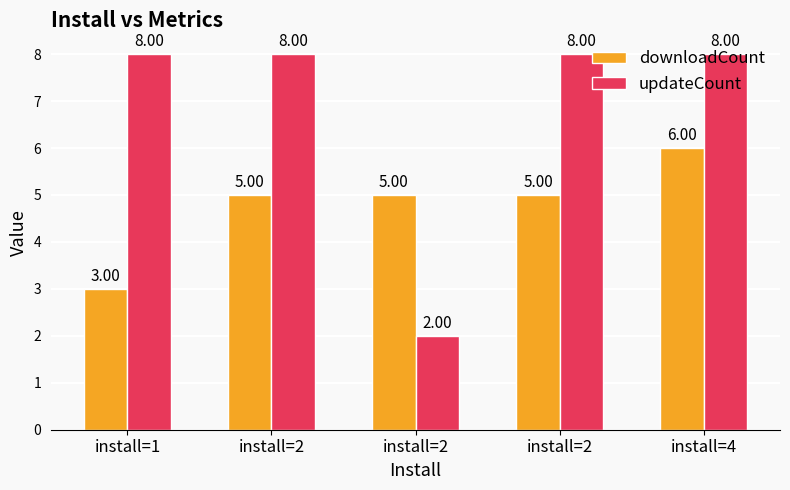

Reading right to left, extract all data points from this chart.

downloadCount: install=4=6	install=2=5	install=2=5	install=2=5	install=1=3
updateCount: install=4=8	install=2=8	install=2=2	install=2=8	install=1=8